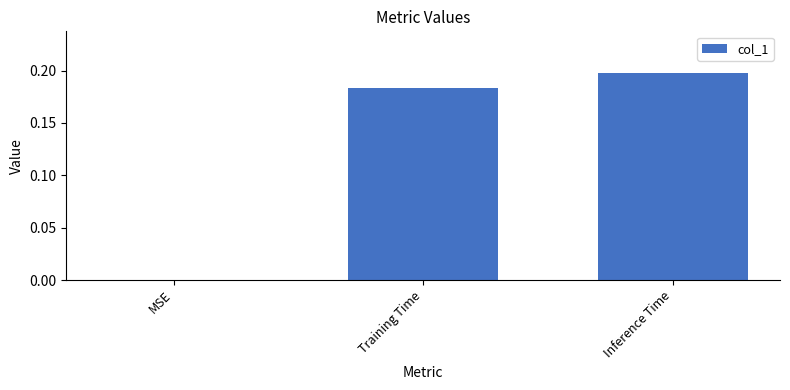

At which category does the chart reach its peak across all series?

Inference Time